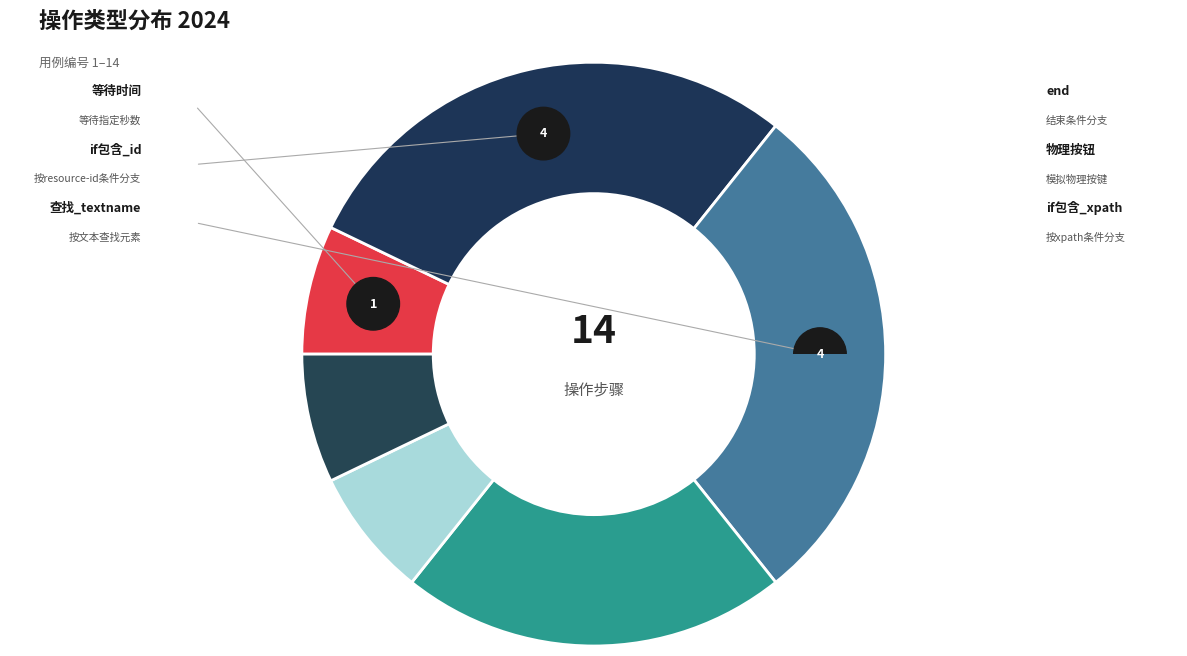

How many segments does this pie chart have?

6